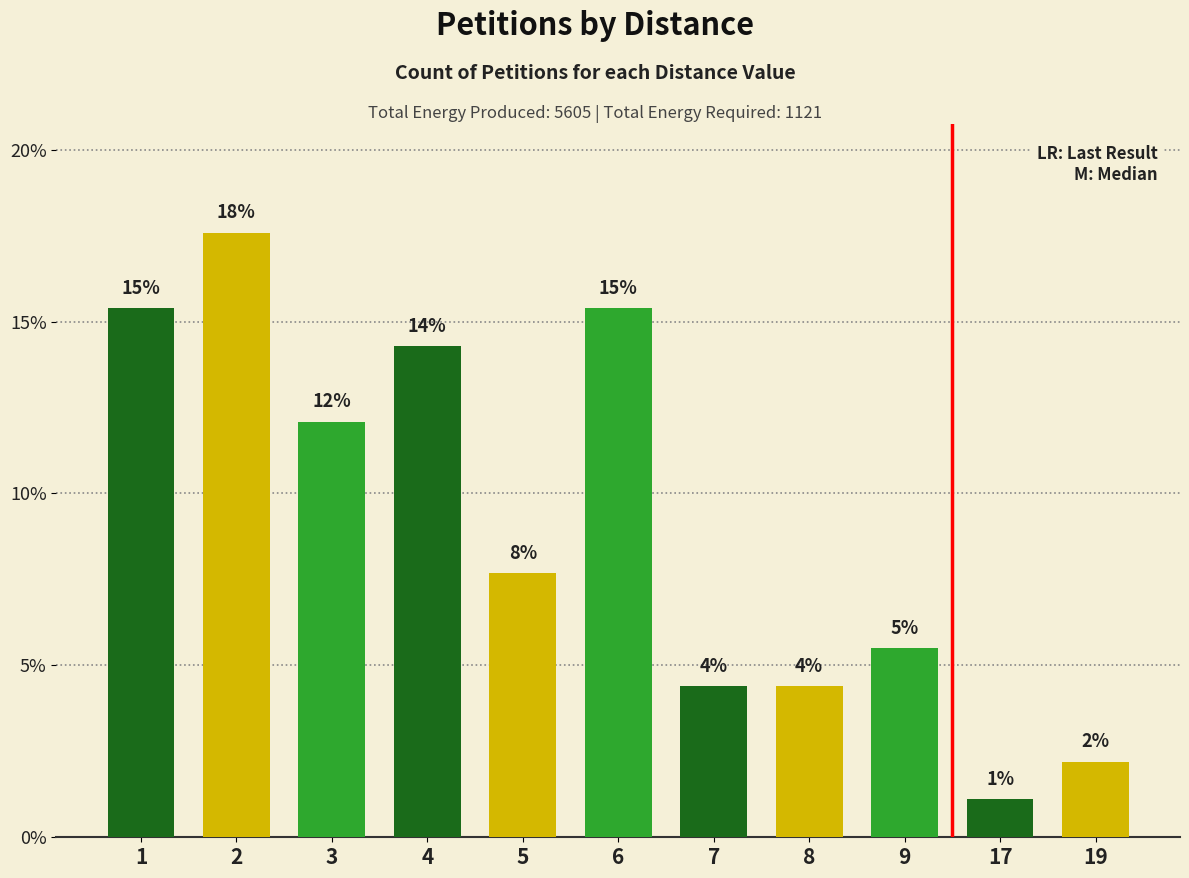

Approximately how many times larger is the value at 3 compared to 8?

2.7